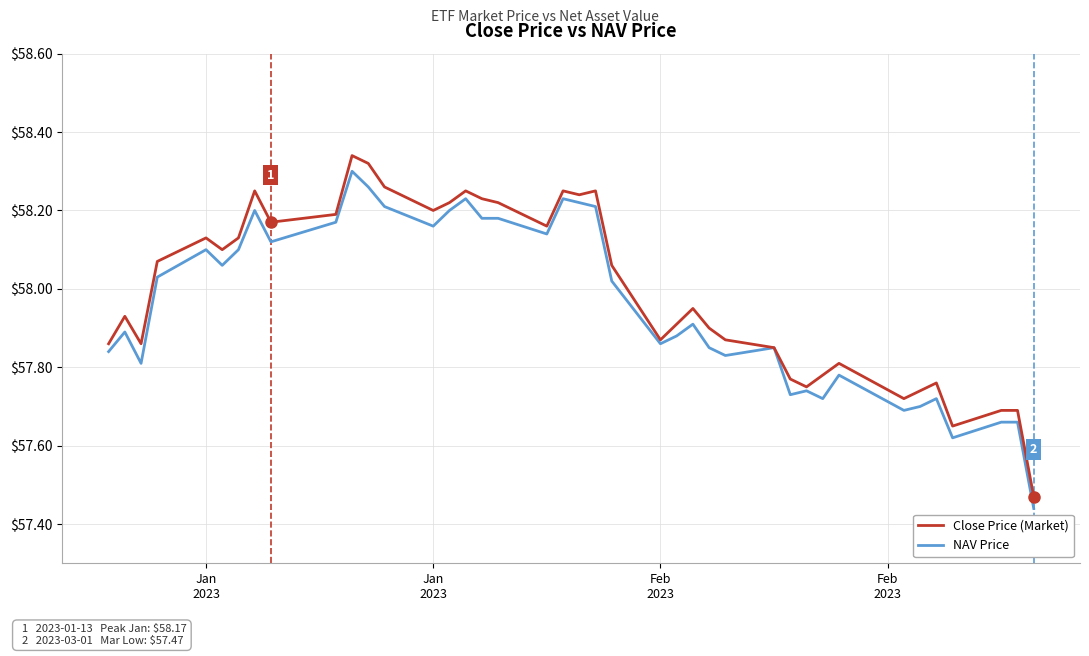

Which series has the widest spread of values?

Close Price (Market)